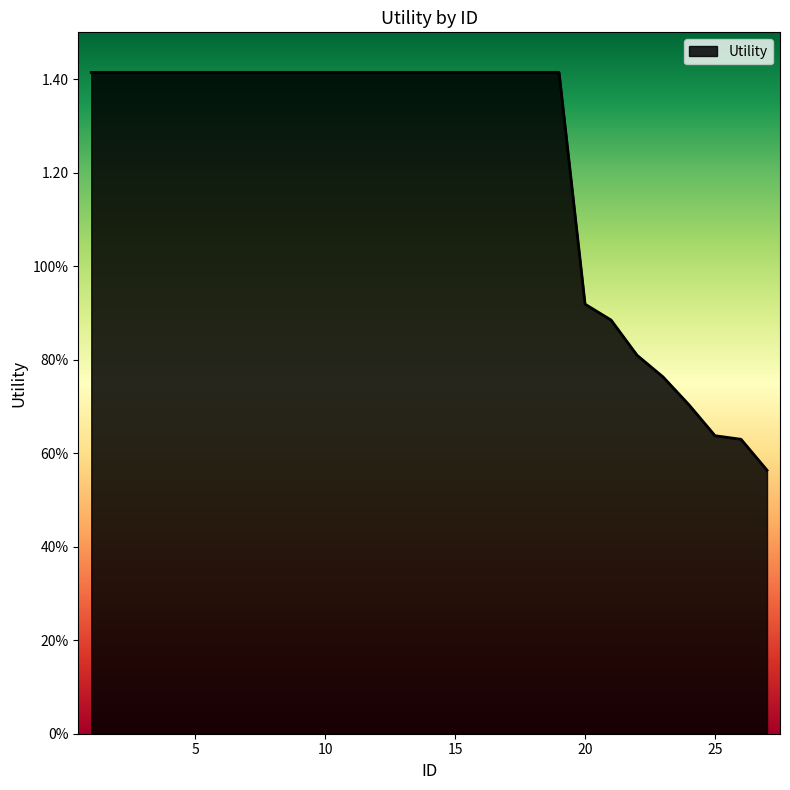

What is the value of the 3rd point from the left?

1.4